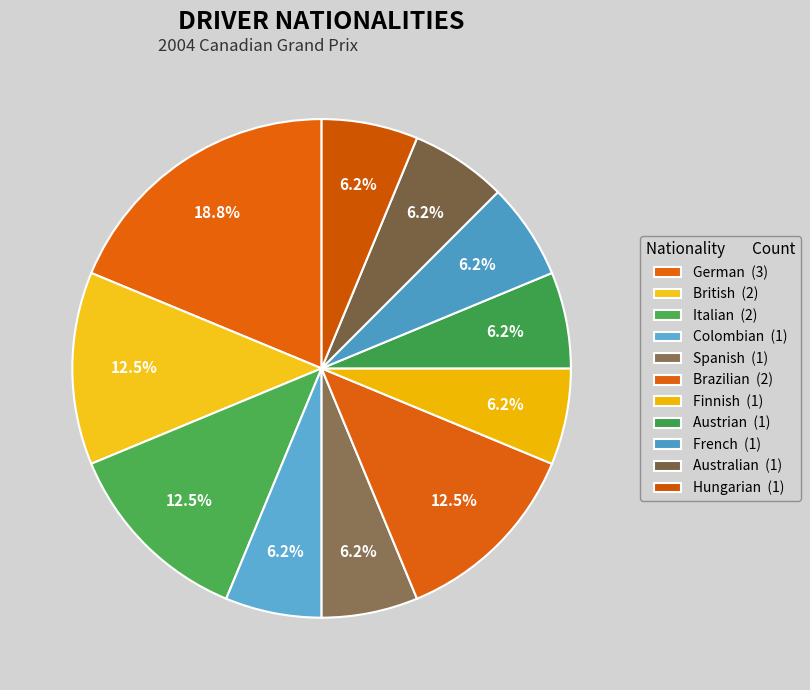

What is the ratio of the value at Finnish to the value at German?

0.3